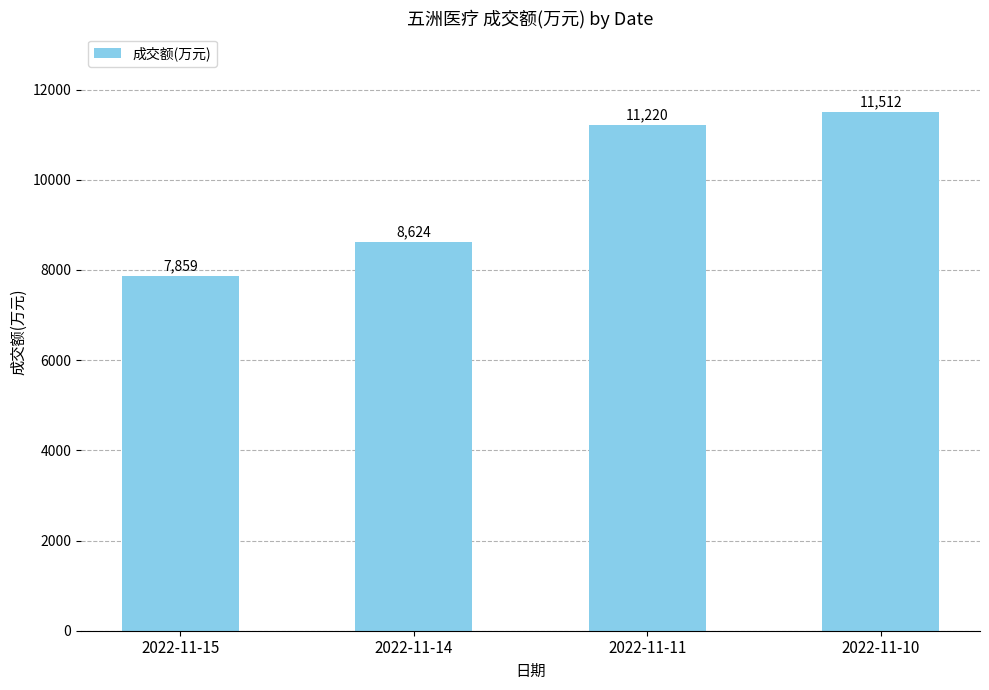

What is the value of the 1st bar from the left?

7859